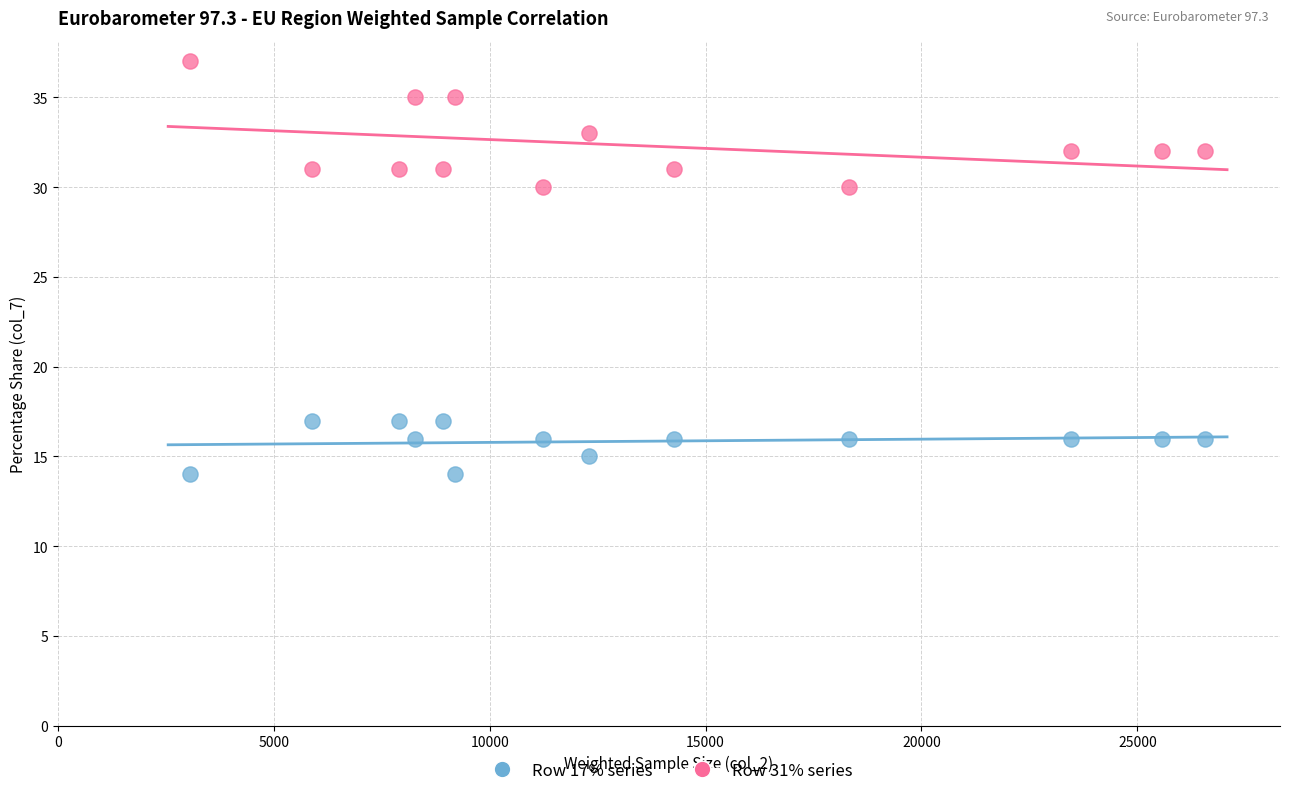

Across all data points, what is the range of Y values (max minus min)?

23